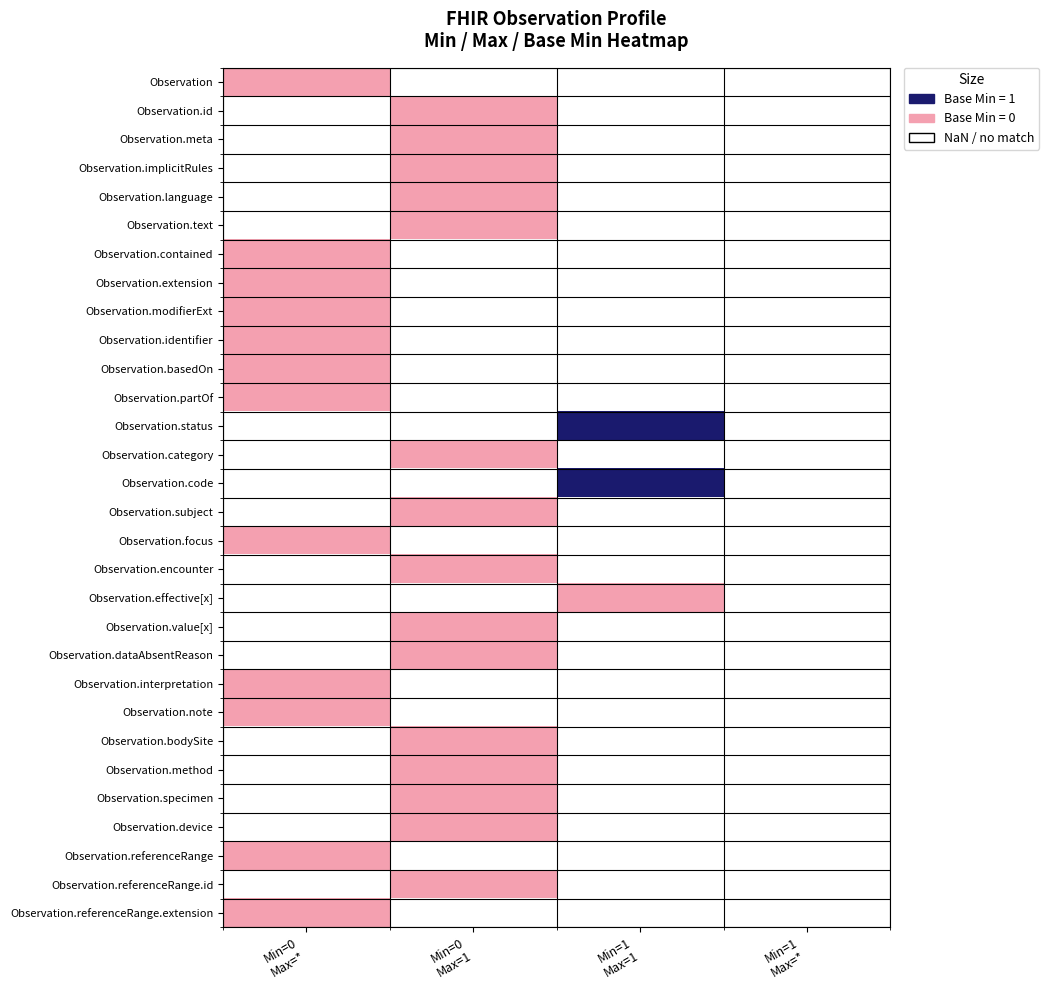

At how many categories does at least one series exceed 0?

1